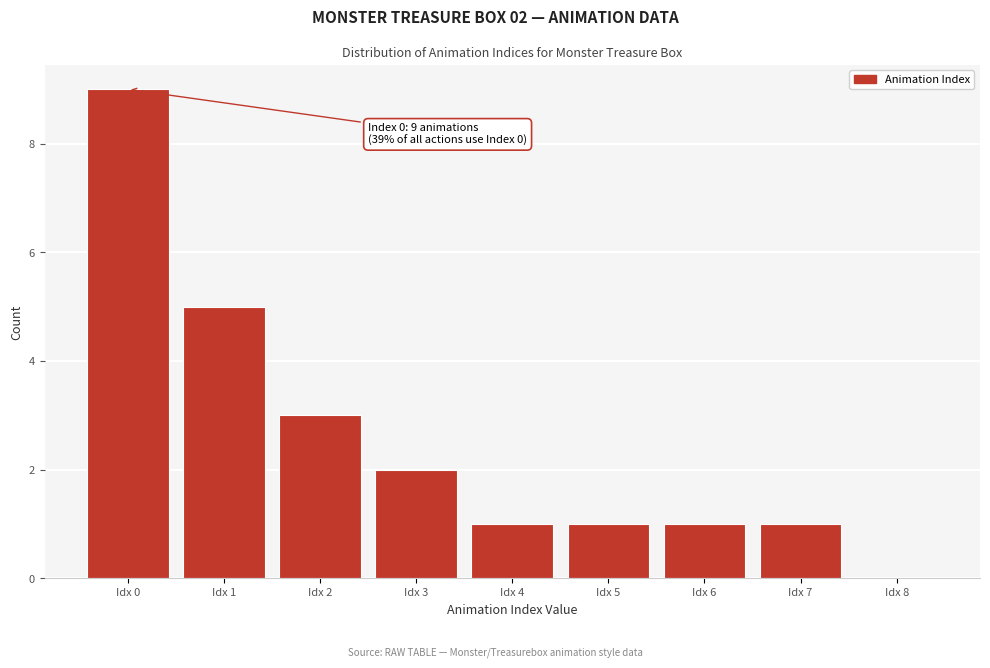

Over which range of the x-axis is the bar tallest?

-0.5 to 0.5